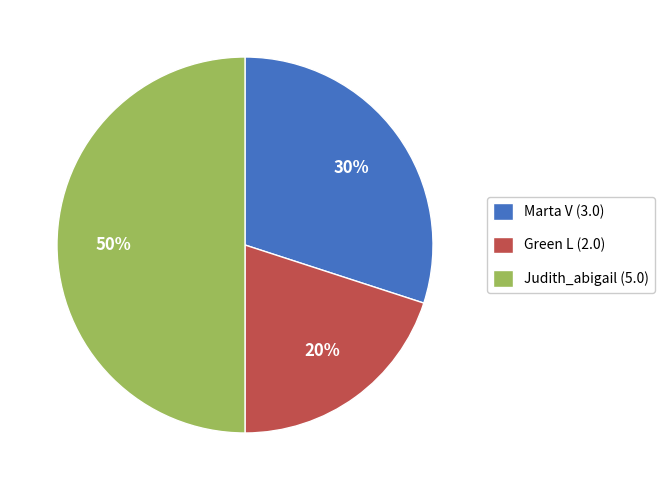

What is the ratio of the value at Green L (2.0) to the value at Marta V (3.0)?

0.7